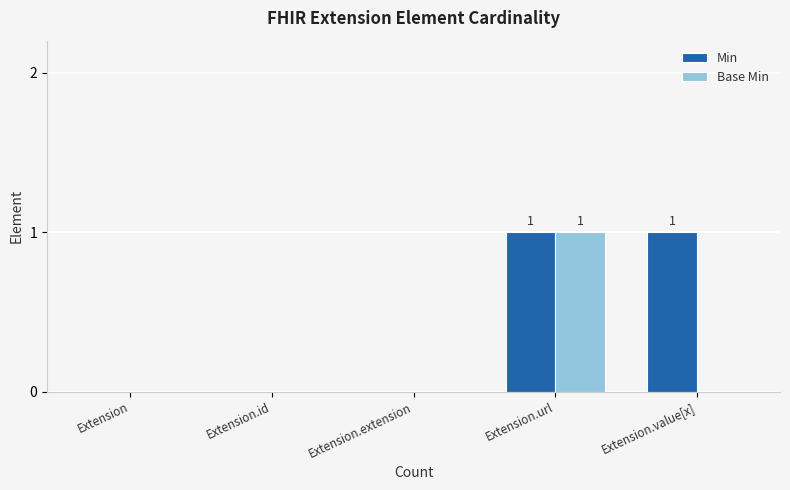

Count the number of categories in the chart.

5